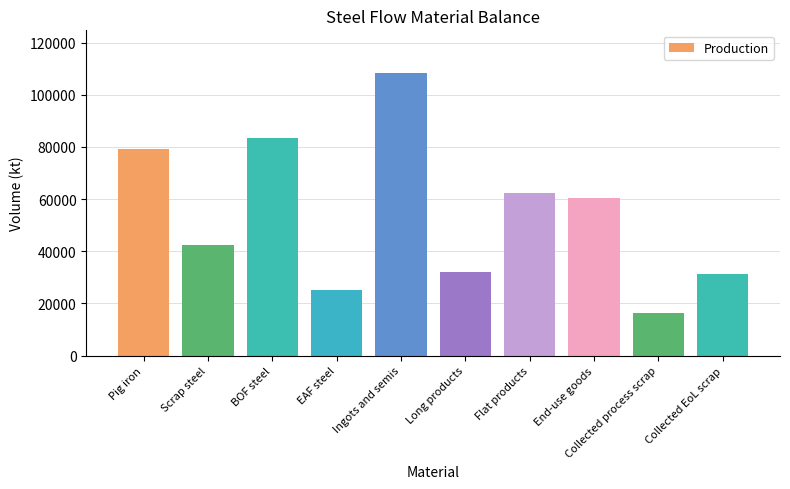

Which category has the lowest value across all series?

Collected process scrap